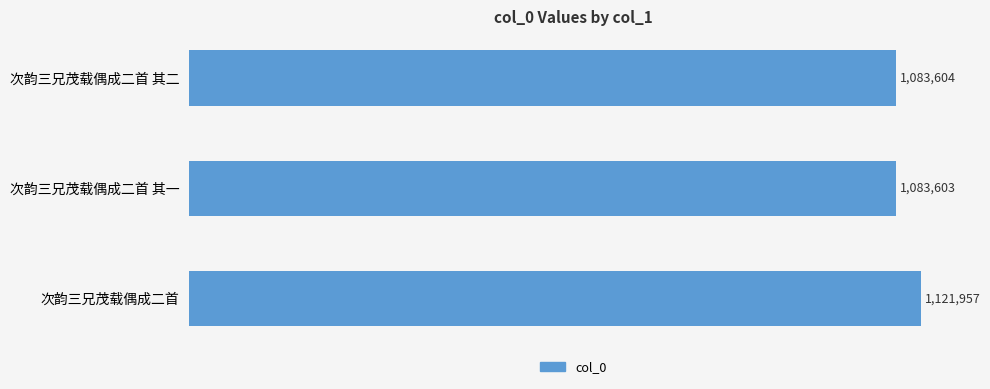

Rank the categories by value from lowest to highest.

次韵三兄茂载偶成二首 其一, 次韵三兄茂载偶成二首 其二, 次韵三兄茂载偶成二首